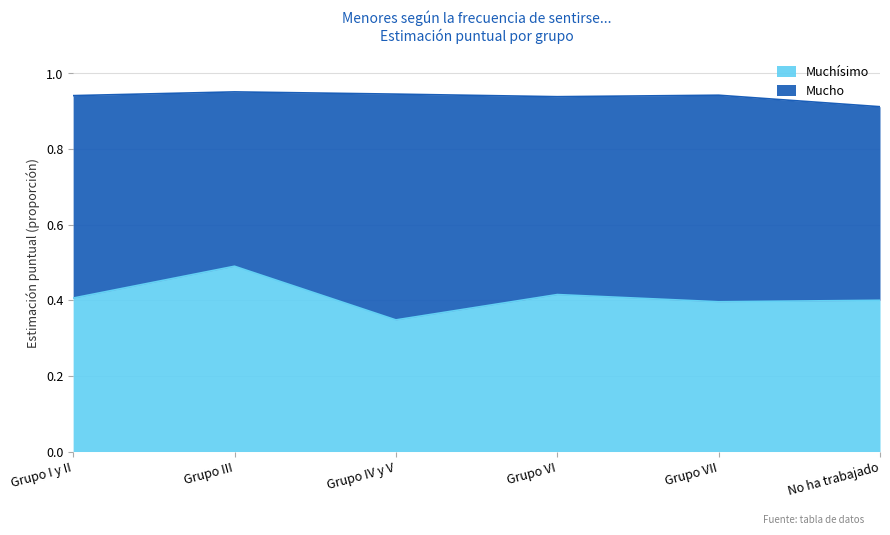

What is the maximum value shown in the chart?

0.5